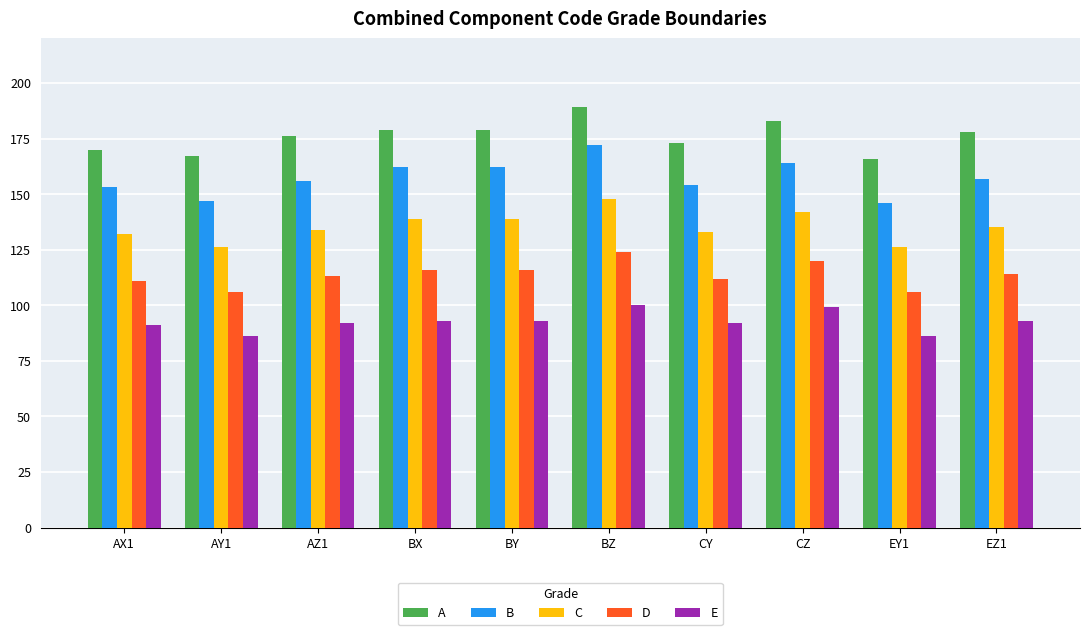

What is the average value of the B series?

157